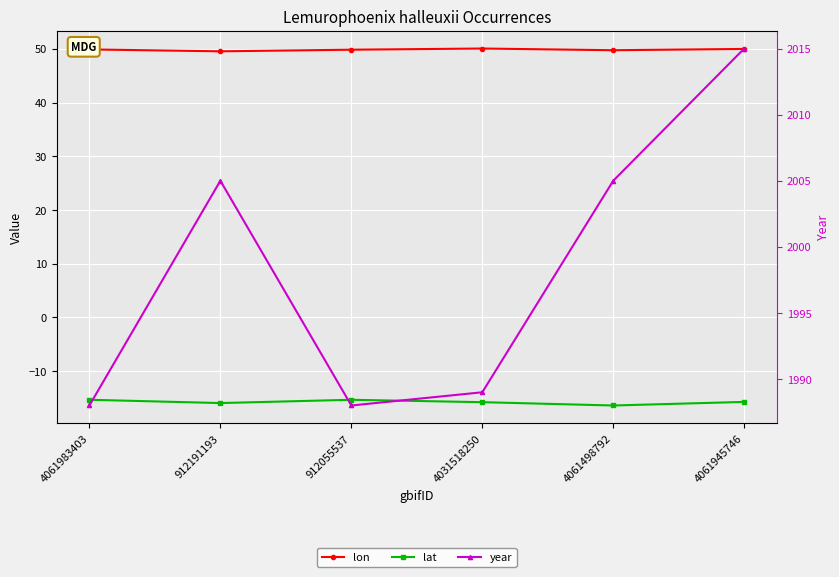

Where is the first local maximum for lon?

4031518250